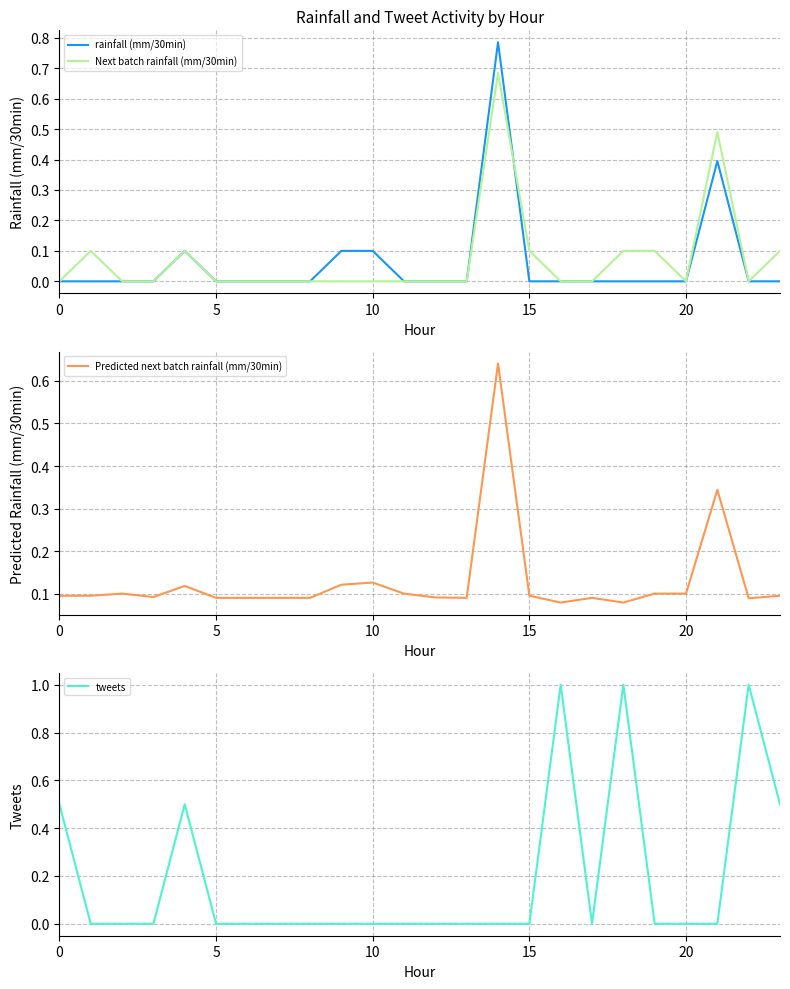

True or false: Next batch rainfall (mm/30min) has a value of 0.0 at 10.

True